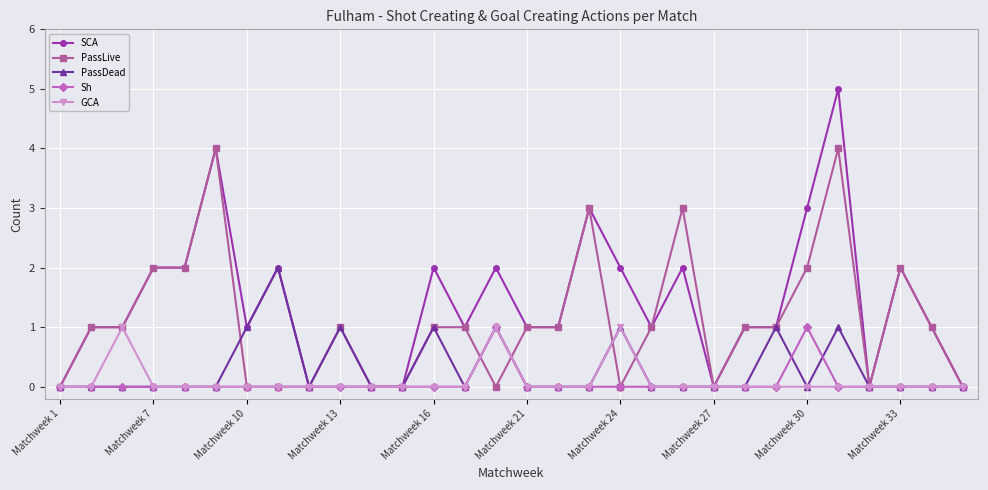

True or false: SCA has more than 2 points higher than both neighbors.

True